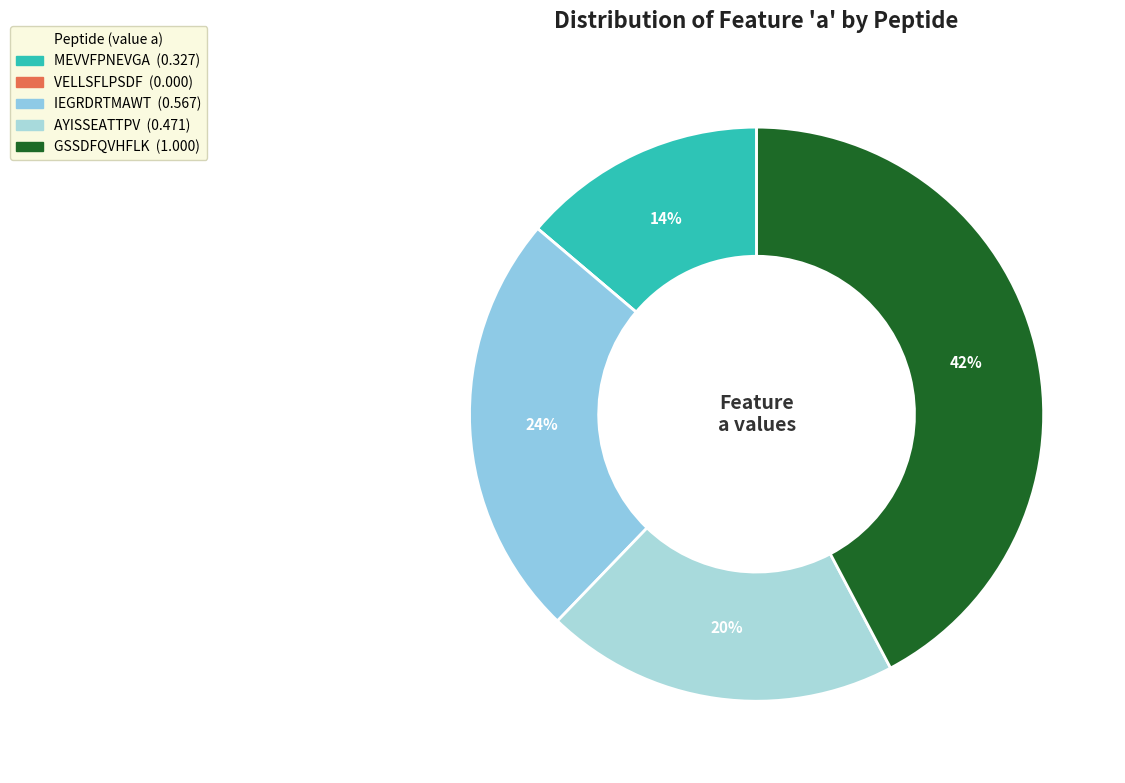

To the nearest percent, what is the difference between the IEGRDRTMAWT and MEVVFPNEVGA slice percentages?

10%